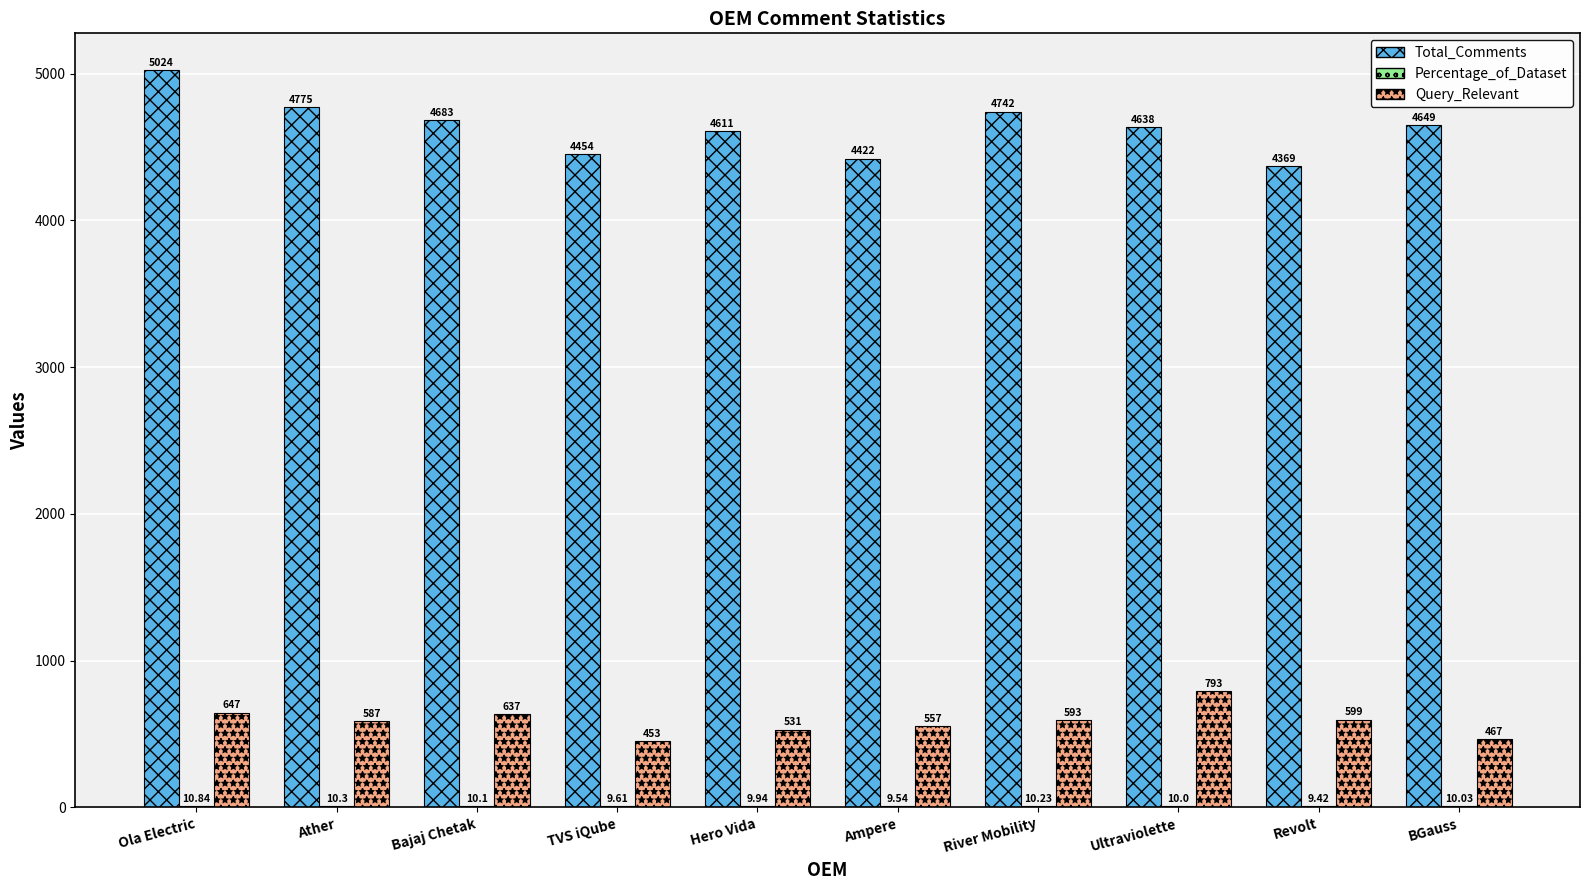

What is the sum of all Query_Relevant values?

5864.0